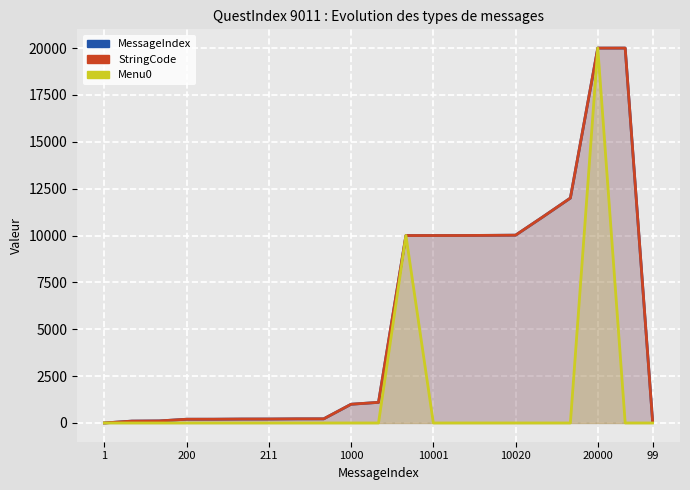

How many values in the MessageIndex series exceed 1000?

10